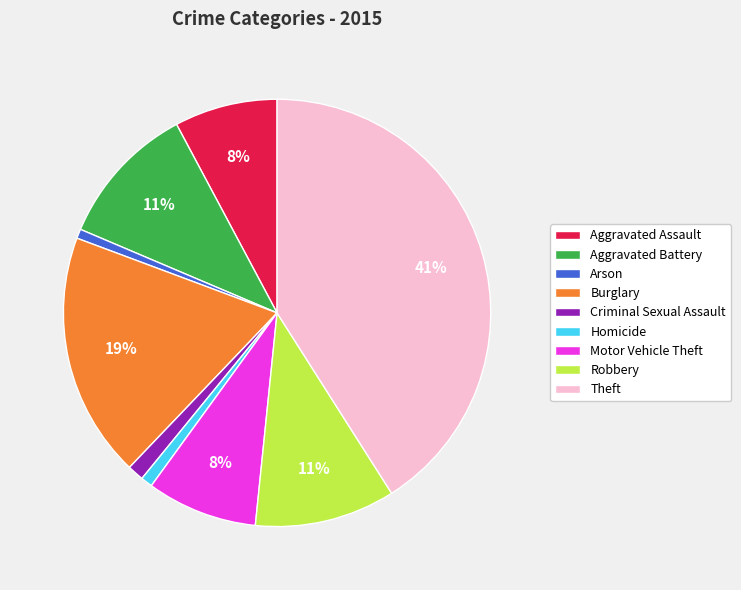

True or false: Theft accounts for 41% of the total.

True